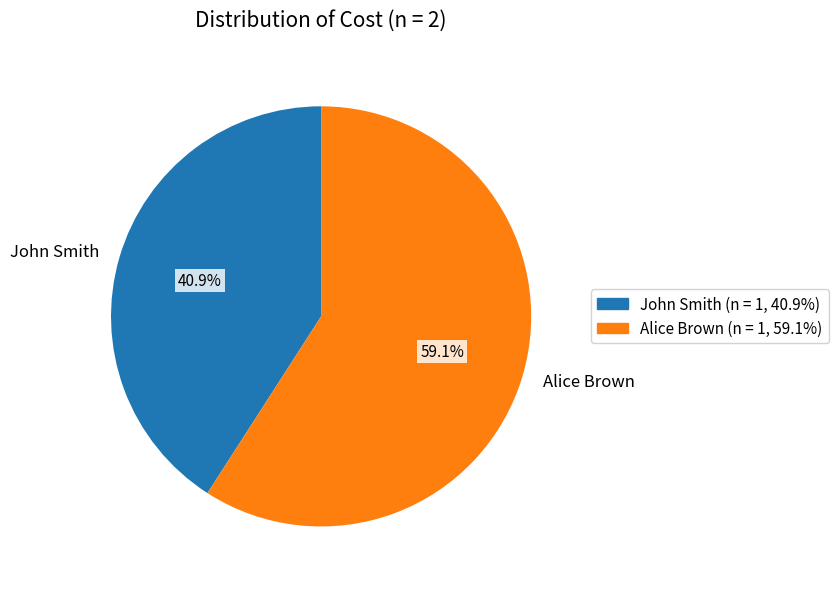

How many slices are in this pie chart?

2